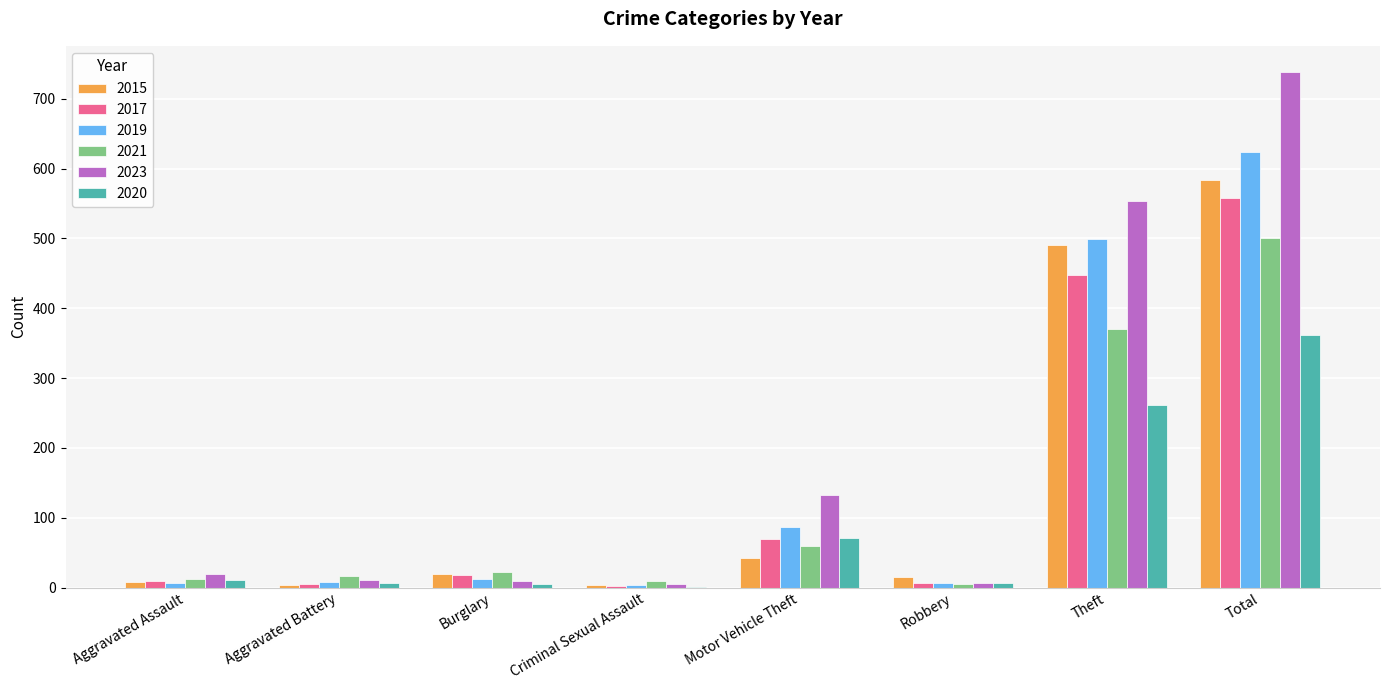

What is the total value across all series at Theft?

2622